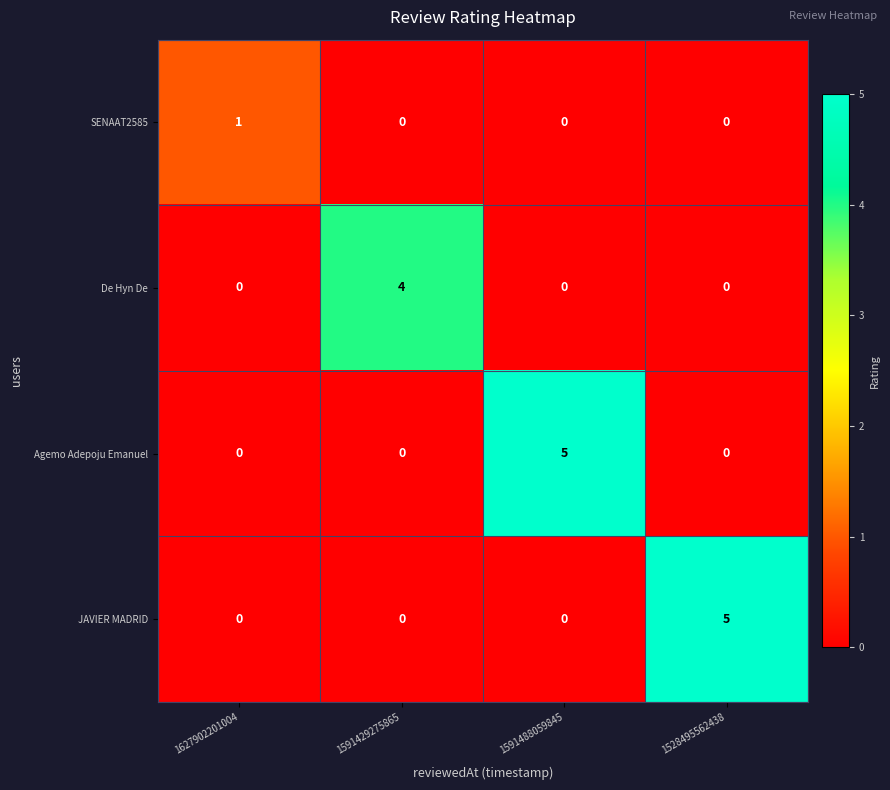

At which label does De Hyn De reach its peak?

1591429275865